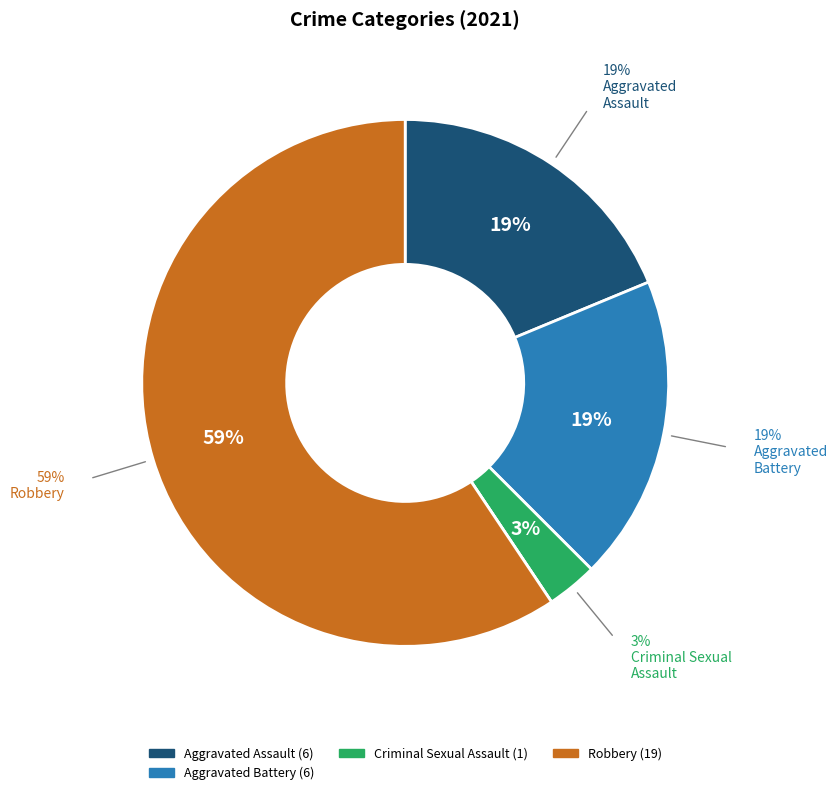

Which has a higher value, Criminal Sexual Assault or Aggravated Battery?

Aggravated Battery